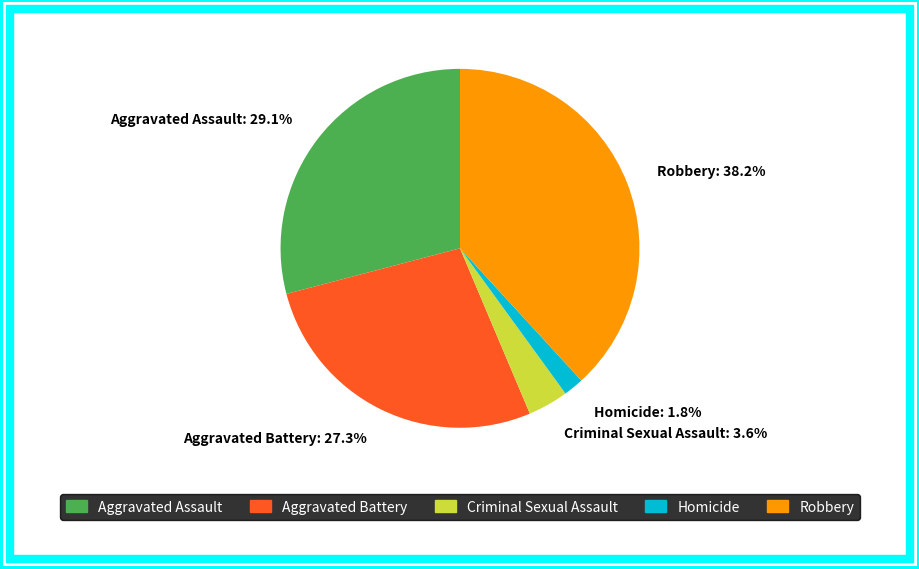

Which category has the smallest portion of the pie?

Homicide